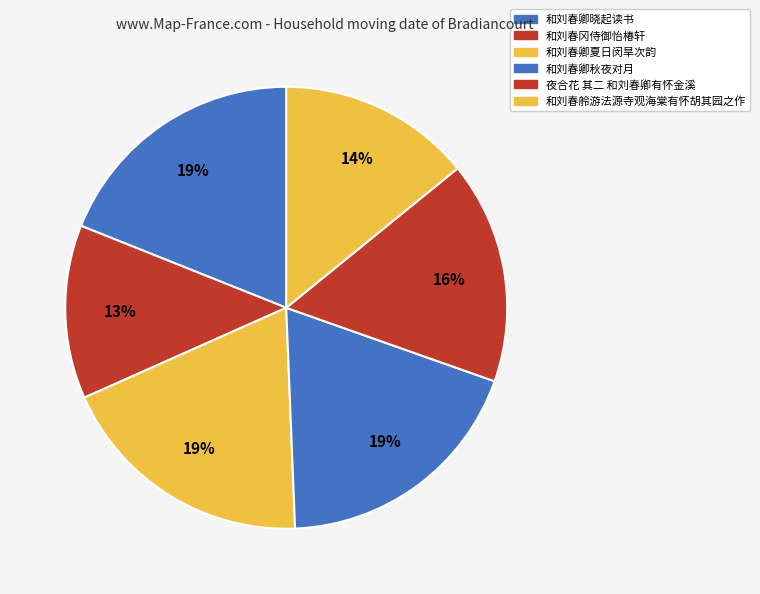

How many segments does this pie chart have?

6